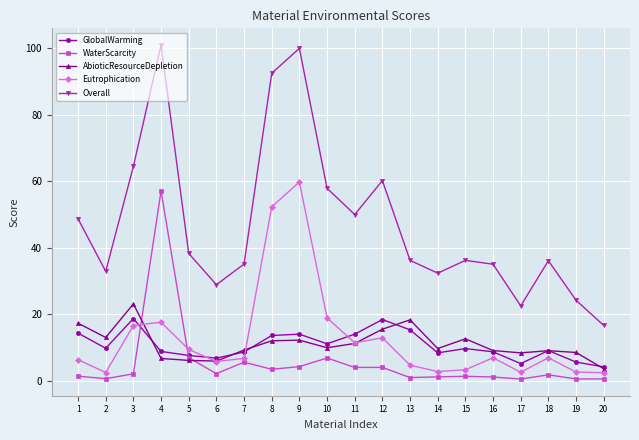

Which series ends up on top after the final intersection of AbioticResourceDepletion and WaterScarcity?

AbioticResourceDepletion